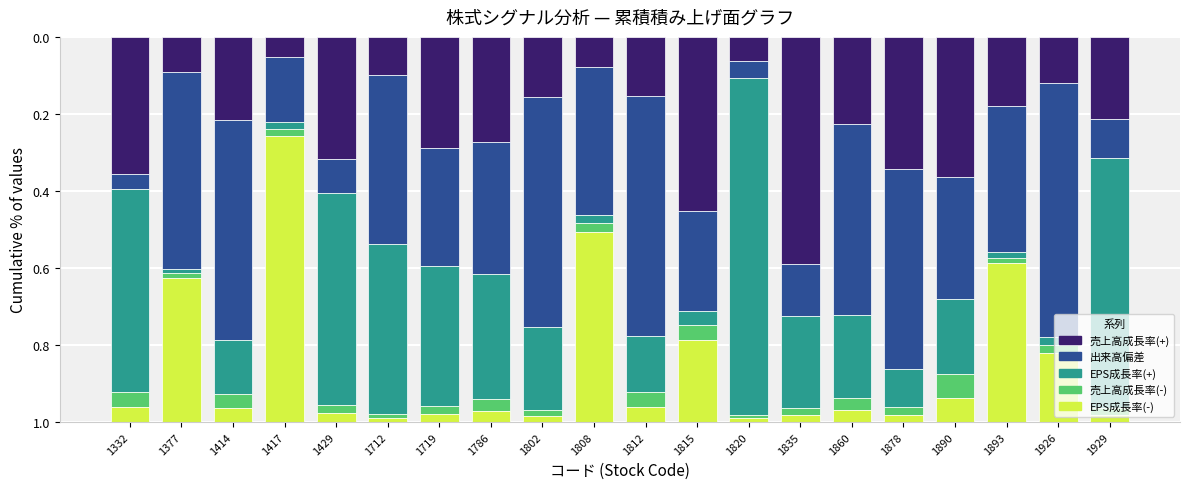

What is the total value across all series at 1332?

1.0